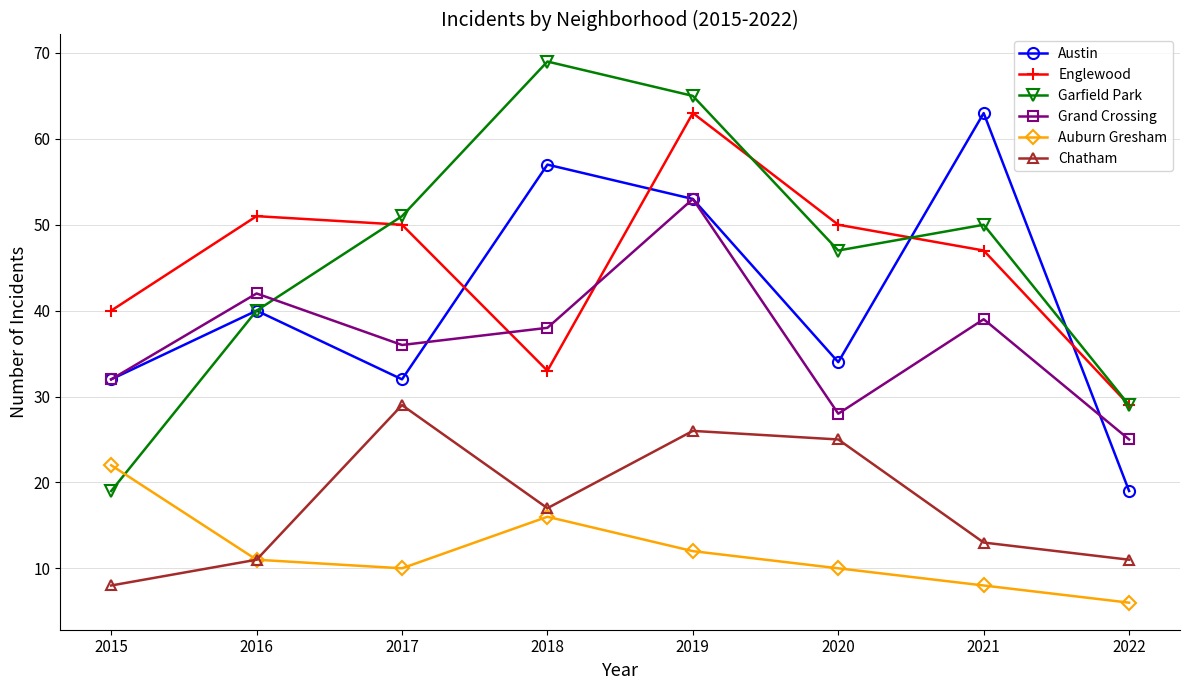

At which category does Grand Crossing reach its first local peak?

2016